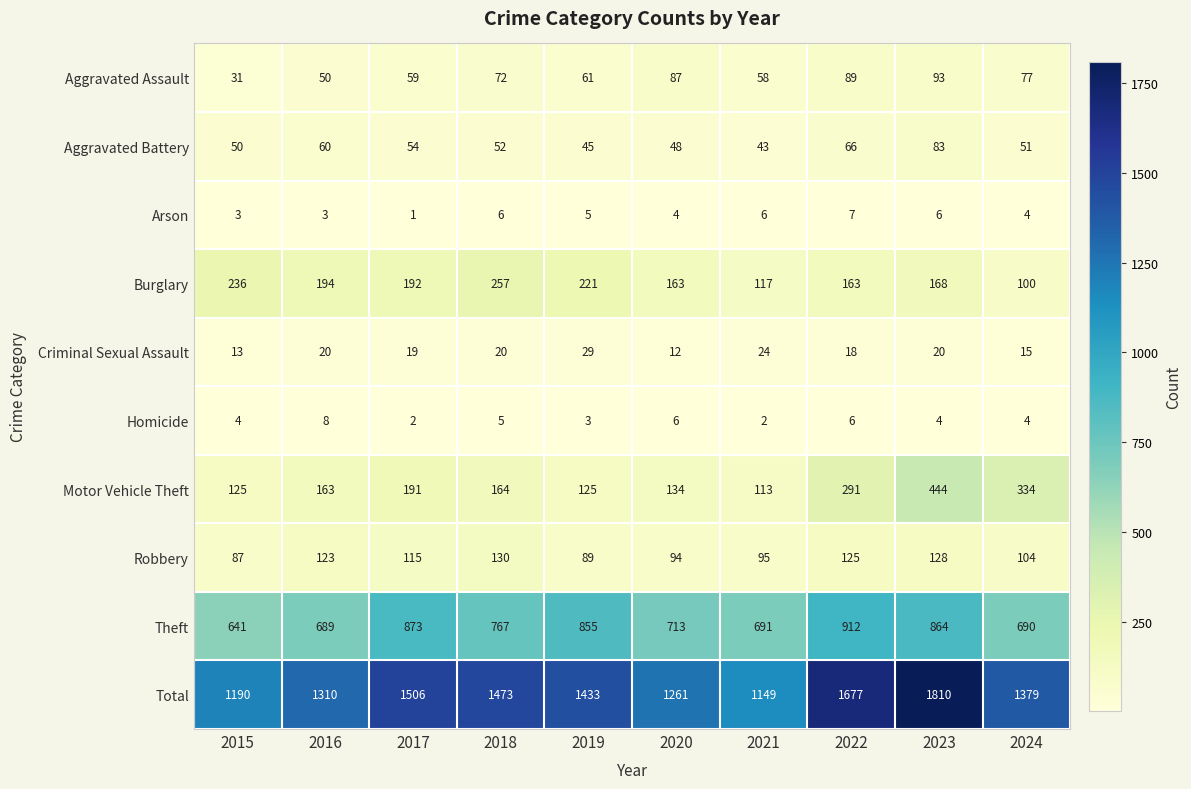

How many distinct data groups are displayed?

10